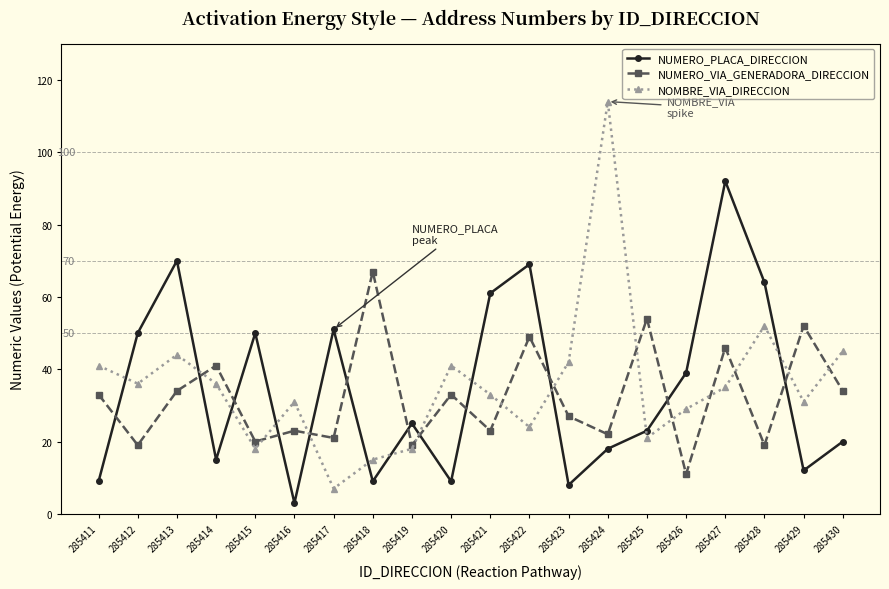

What is the difference between the NUMERO_VIA_GENERADORA_DIRECCION values at 285424 and 285430?

12